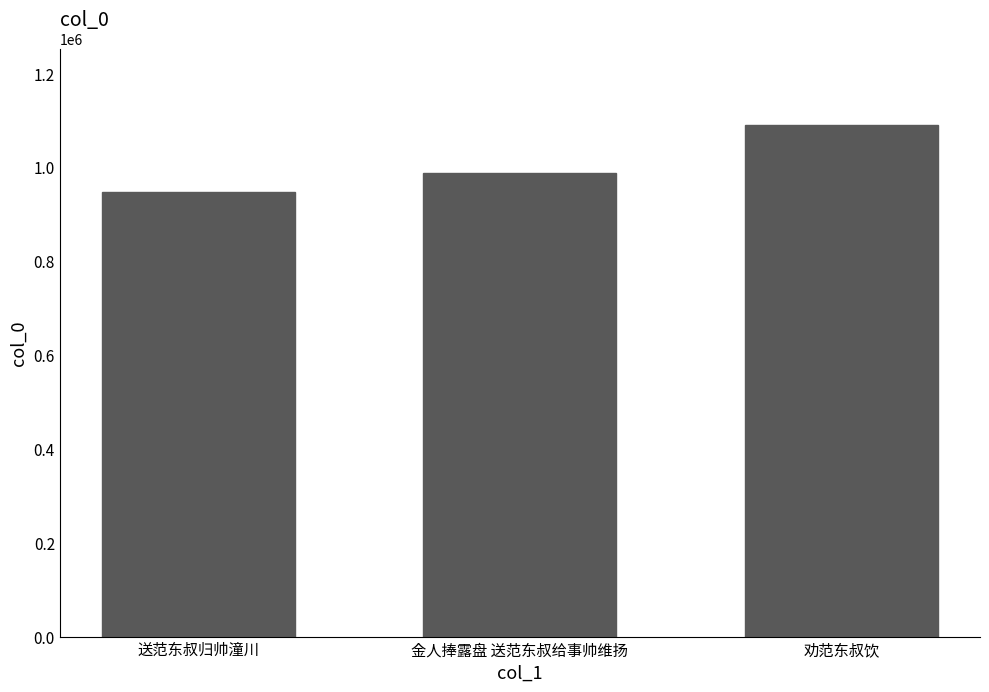

How many categories are shown in the chart?

3